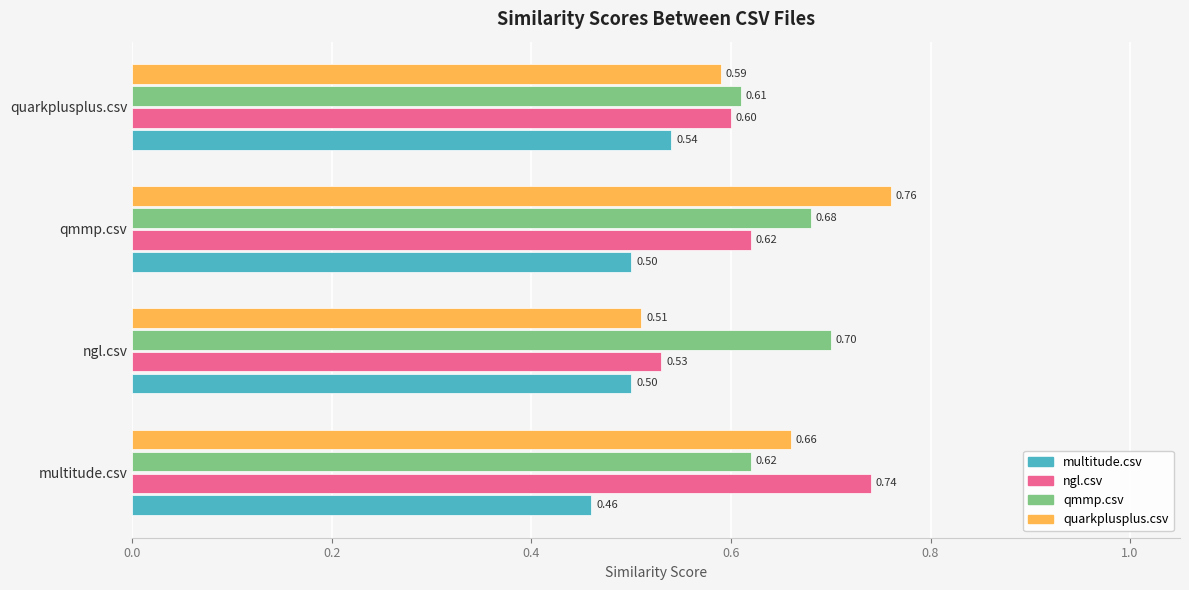

What is the total value across all series at qmmp.csv?

2.6